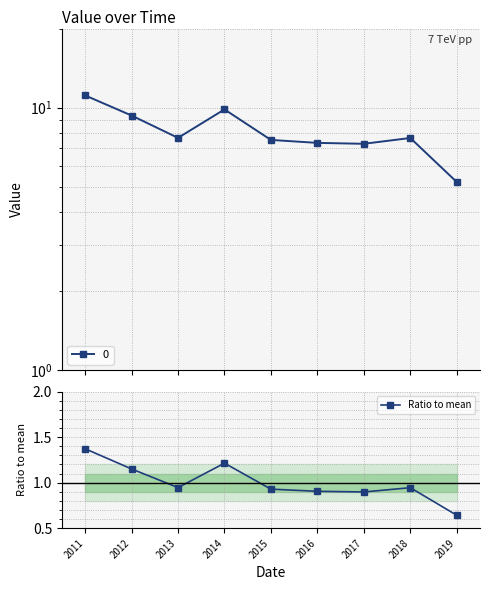

Does the chart display data point markers on the line(s)?

Yes